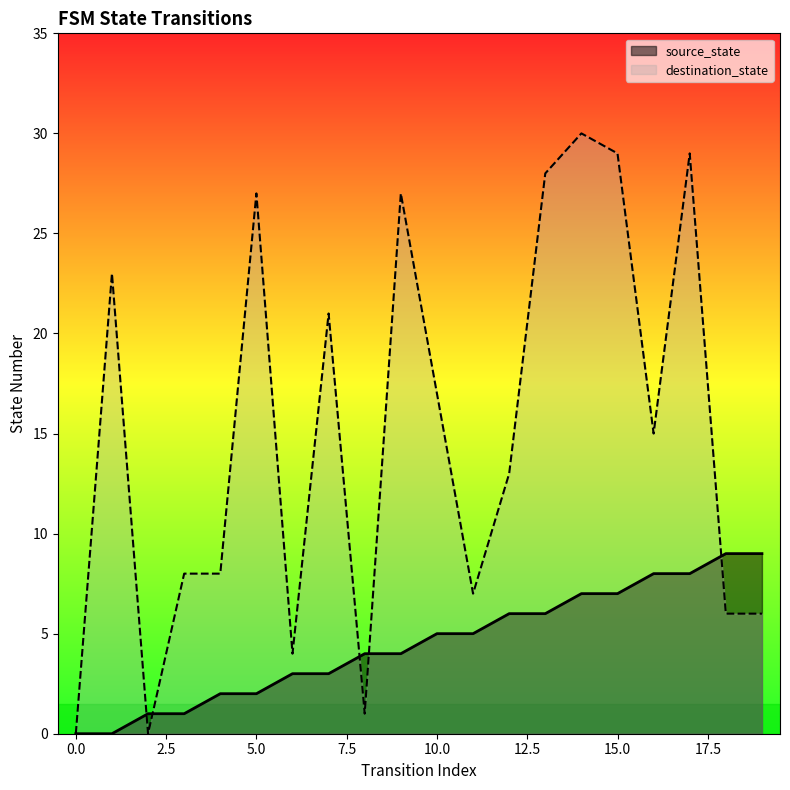

List the series in order of their peak value, lowest first.

source_state, destination_state